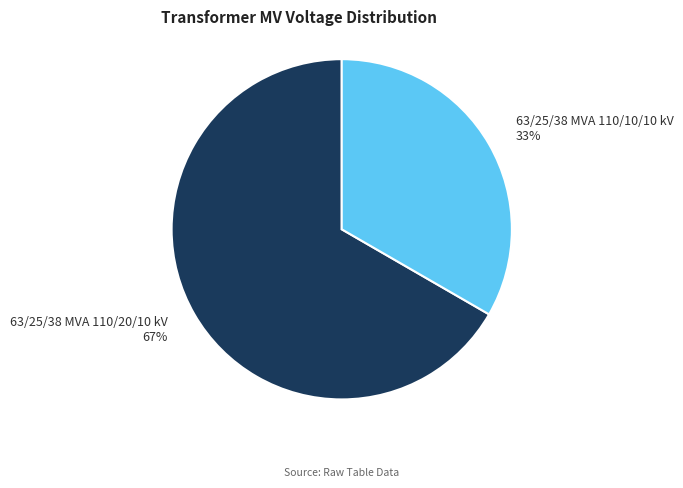

What percentage is the 63/25/38 MVA 110/20/10 kV slice, to the nearest percent?

67%